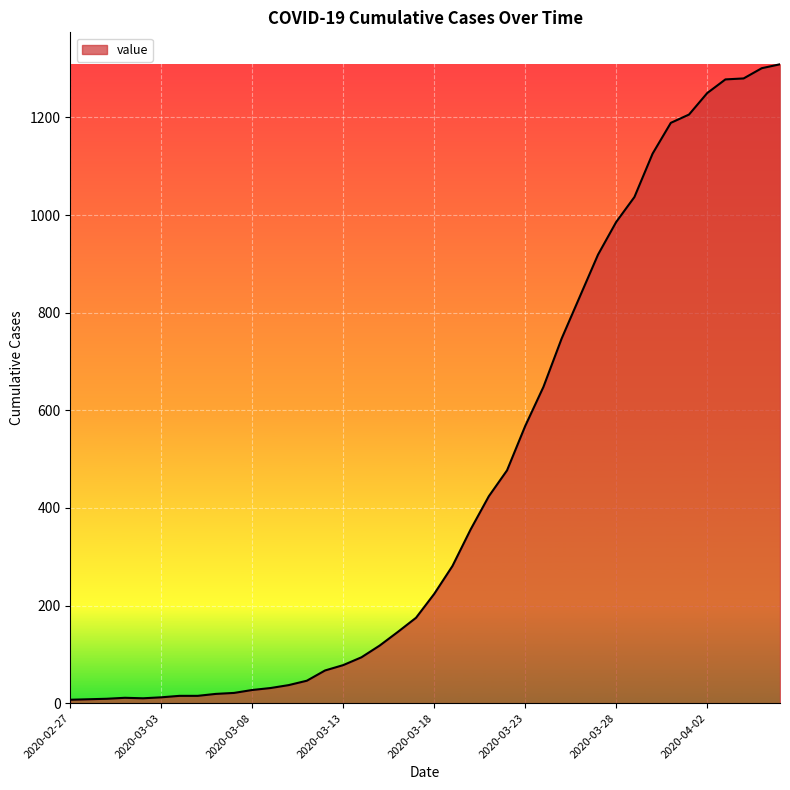

What is the greatest value displayed?

1309